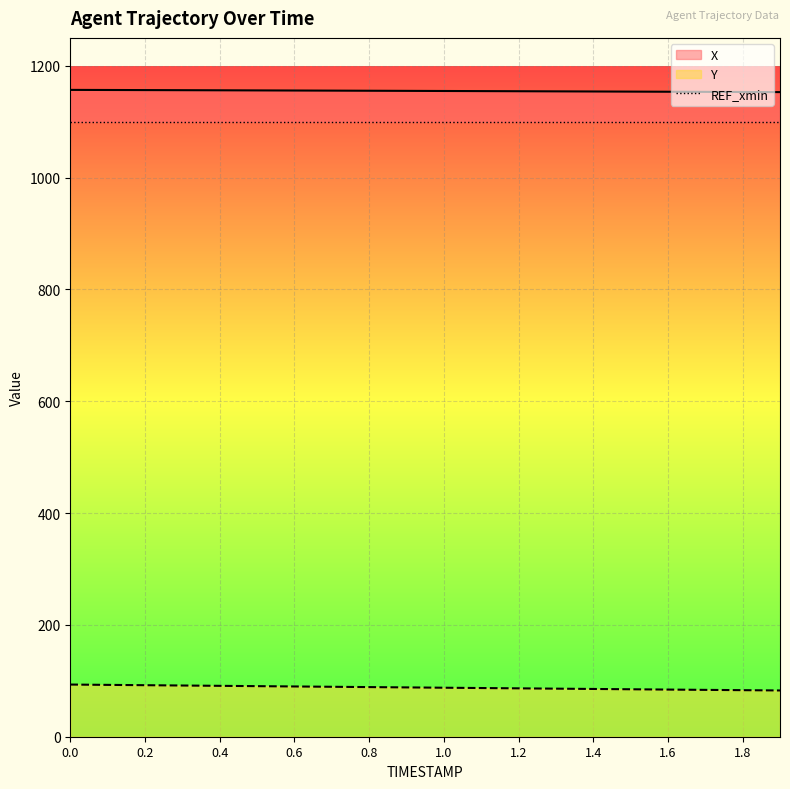

Is it true that Y equals 88.8 at 0.8?

True